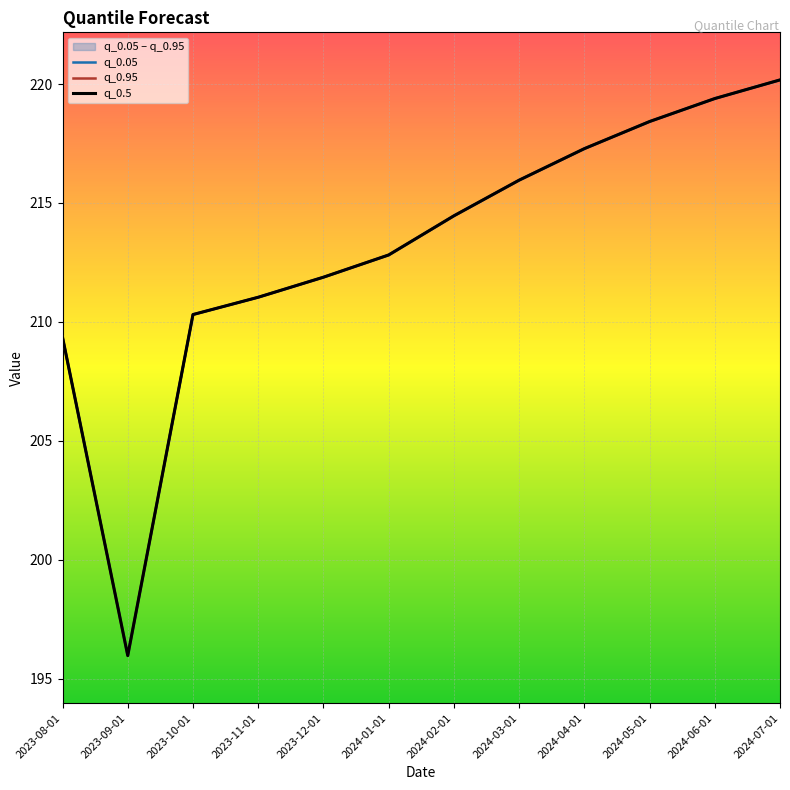

True or false: q_0.95 has more than 2 interior local peaks.

False